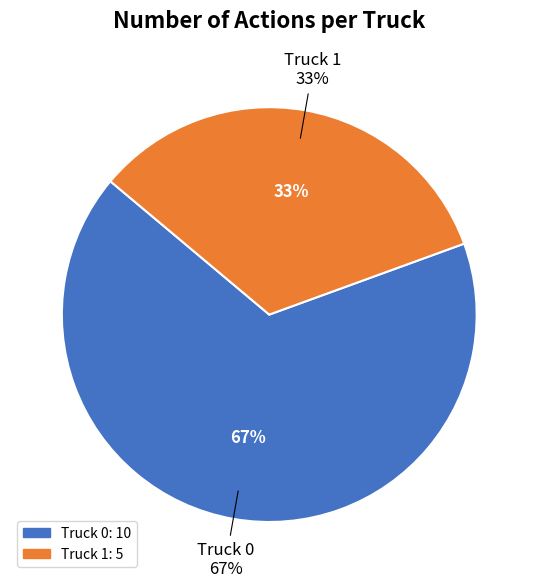

Is it true that Truck 0 is 67% of the pie?

True